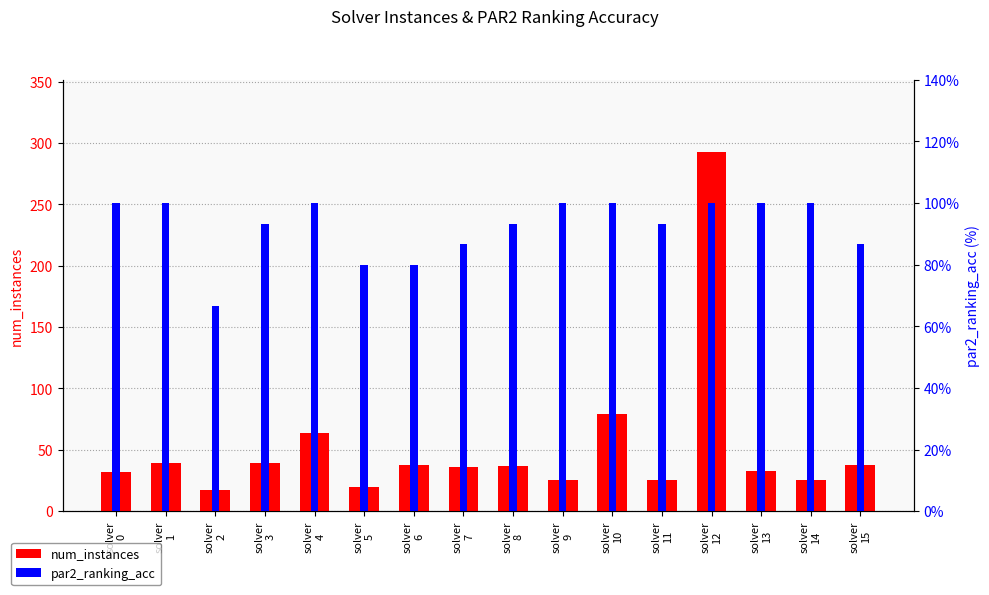

At which label does num_instances first exceed 37?

solver
1